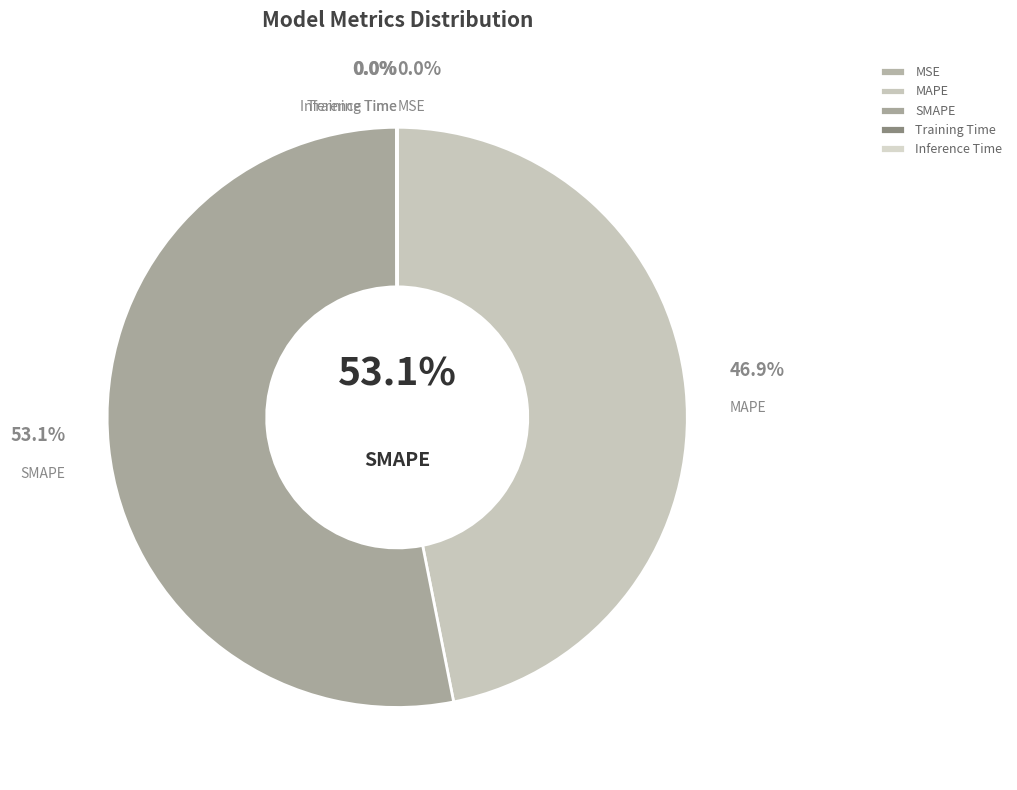

How many segments does this pie chart have?

5